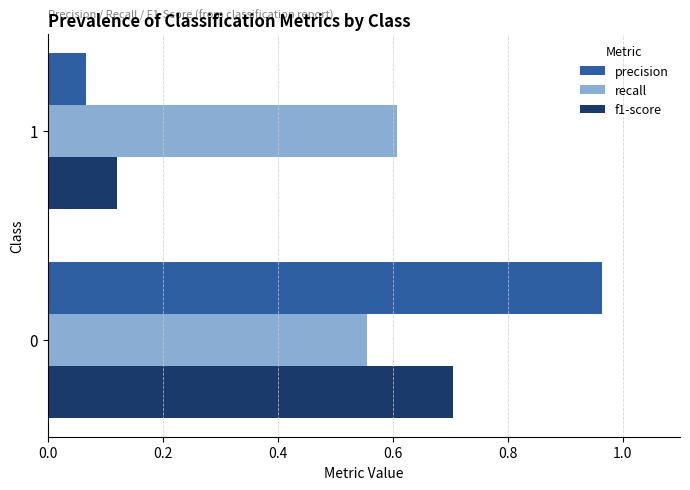

List the labels in order of precision value, smallest first.

1, 0